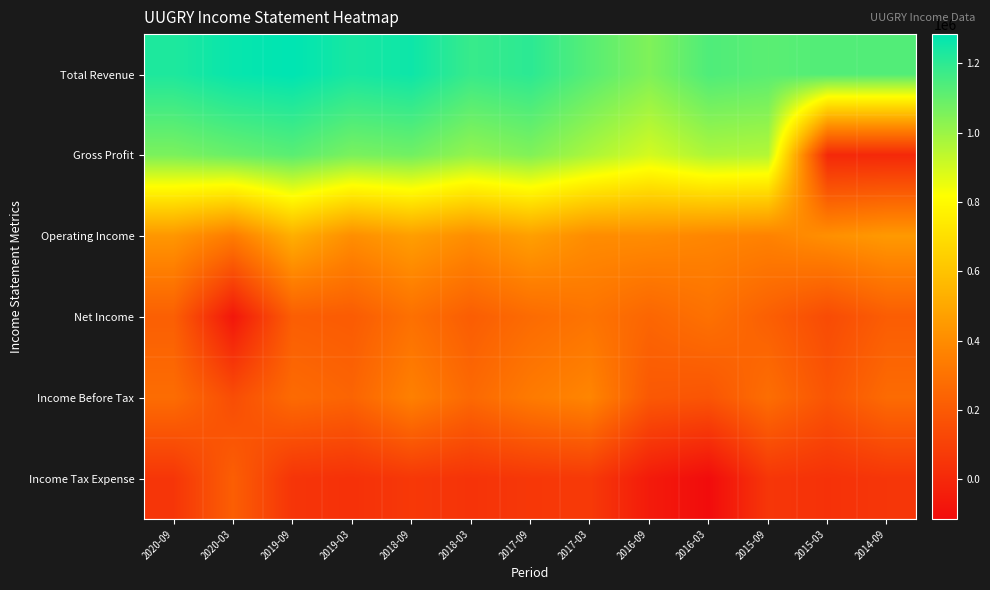

Reading left to right, transcribe all the data shown in this chart.

Total Revenue: 2020-09=1228200	2020-03=1268600	2019-09=1284600	2019-03=1238800	2018-09=1258400	2018-03=1180700	2017-09=1202900	2017-03=1124000	2016-09=1050600	2016-03=1138700	2015-09=1117800	2015-03=1133500	2014-09=1131600
Gross Profit: 2020-09=1058000	2020-03=1090200	2019-09=1118900	2019-03=1059800	2018-09=1076400	2018-03=1012300	2017-09=1048000	2017-03=970400	2016-09=897100	2016-03=968100	2015-09=955700	2015-03=0	2014-09=0
Operating Income: 2020-09=437400	2020-03=339600	2019-09=525900	2019-03=406200	2018-09=465600	2018-03=404500	2017-09=469400	2017-03=400300	2016-09=399700	2016-03=377700	2015-09=363000	2015-03=411900	2014-09=448400
Net Income: 2020-09=222500	2020-03=-71100	2019-09=217800	2019-03=207200	2018-09=291800	2018-03=215900	2017-09=271100	2017-03=305500	2016-09=249500	2016-03=294300	2015-09=224200	2015-03=142700	2014-09=214400
Income Before Tax: 2020-09=276100	2020-03=148400	2019-09=267900	2019-03=242500	2018-09=356500	2018-03=260600	2017-09=332700	2017-03=375100	2016-09=195100	2016-03=179900	2015-09=281200	2015-03=180300	2014-09=269500
Income Tax Expense: 2020-09=53700	2020-03=219600	2019-09=50100	2019-03=35300	2018-09=64700	2018-03=44800	2017-09=61700	2017-03=69600	2016-09=-54400	2016-03=-114400	2015-09=57000	2015-03=37500	2014-09=55200